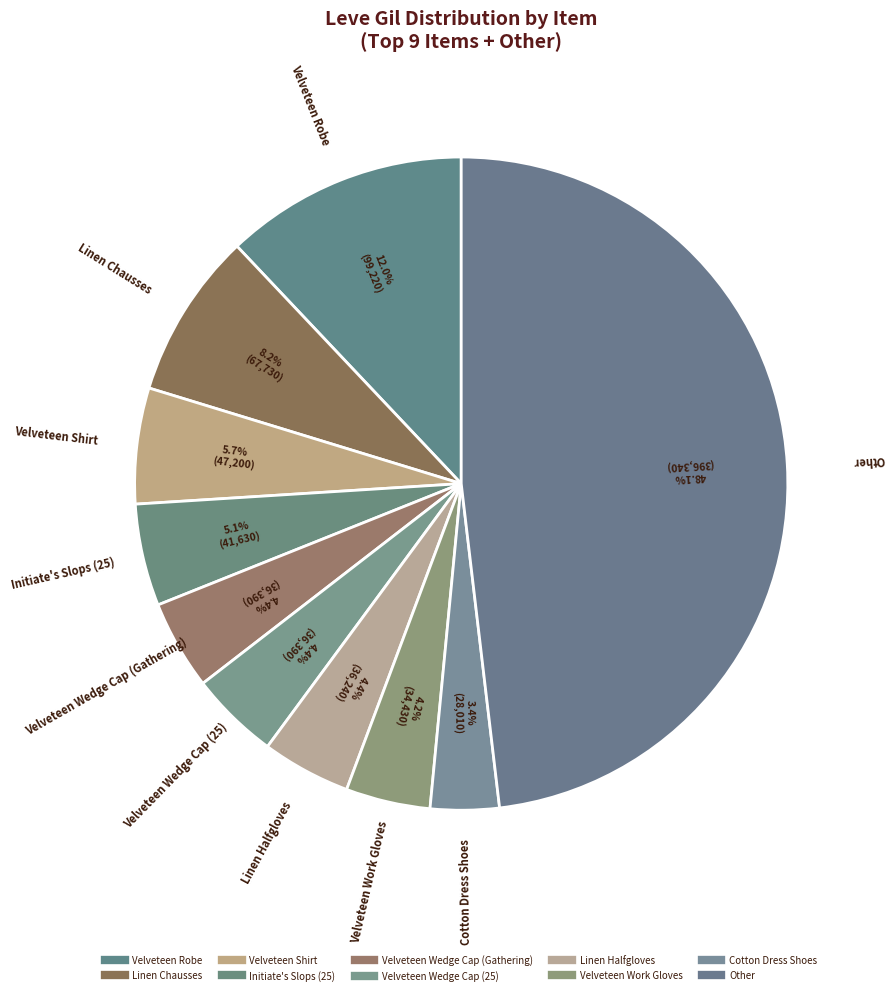

Count the number of slices in the pie.

10